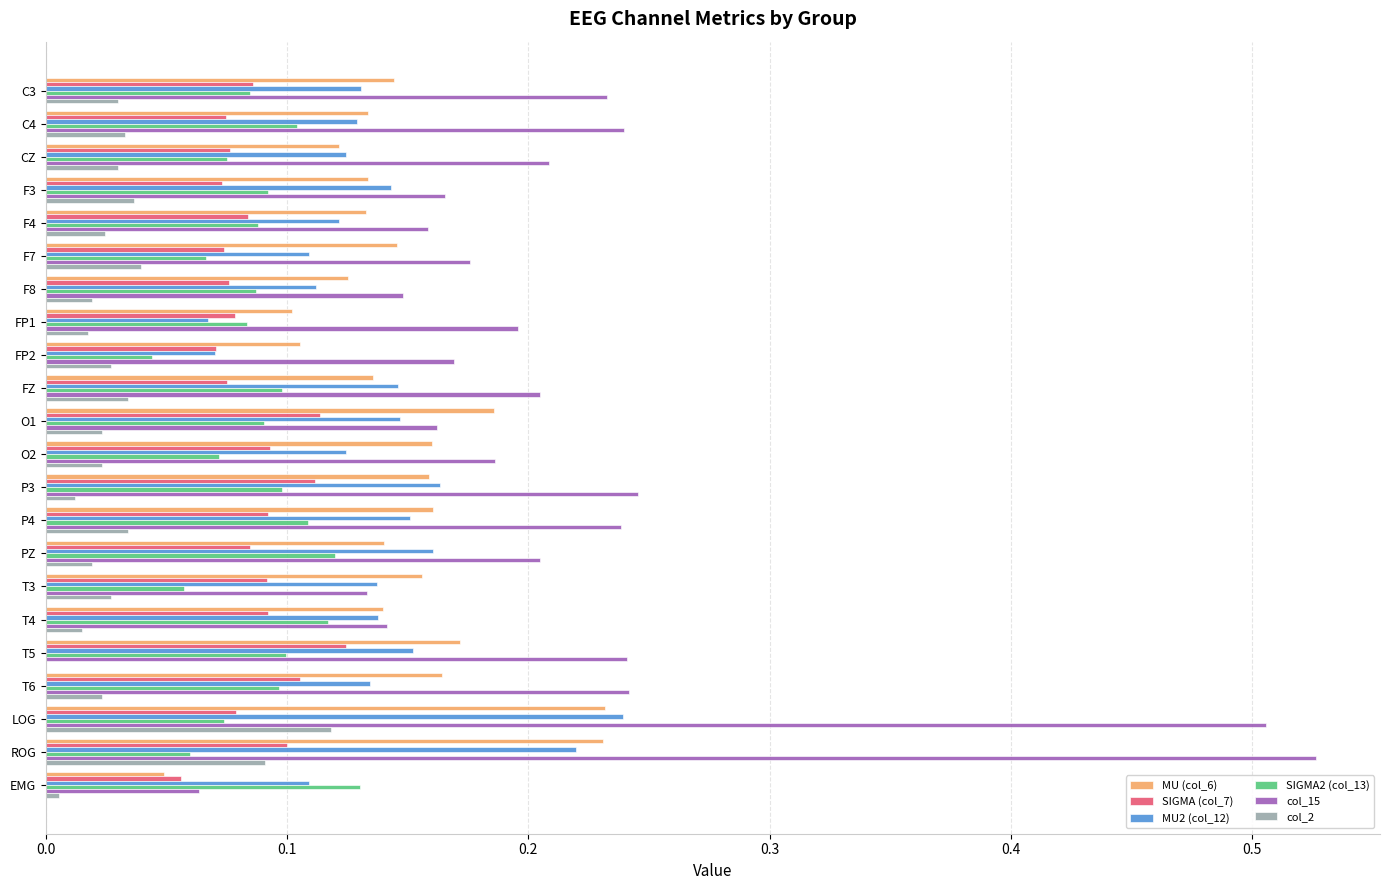

What is the total value across all series at FZ?

0.7